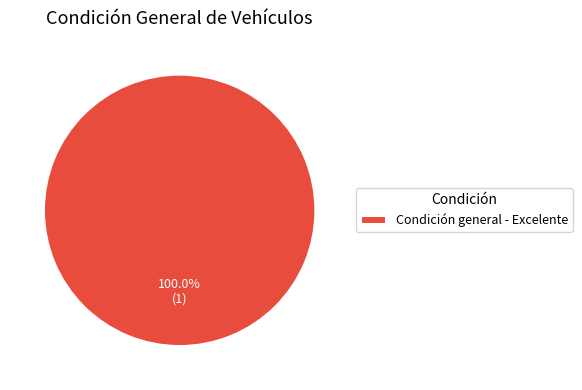

Does Condición general - Excelente account for over 50% of the chart?

Yes